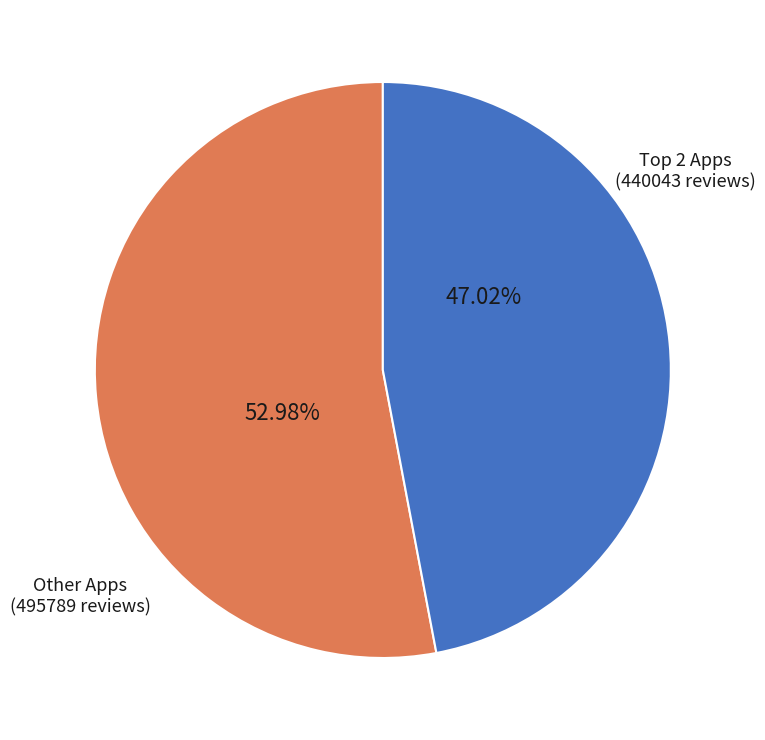

Is there a majority slice in this chart?

Yes